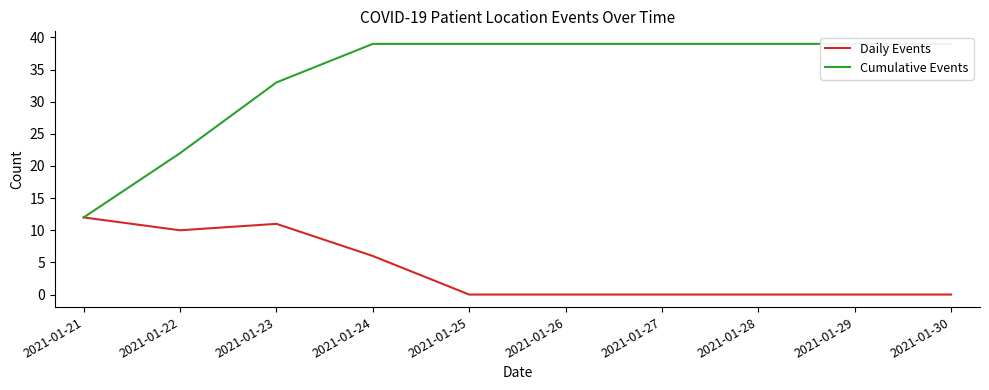

Where is Cumulative Events nearest to the value 25?

2021-01-22